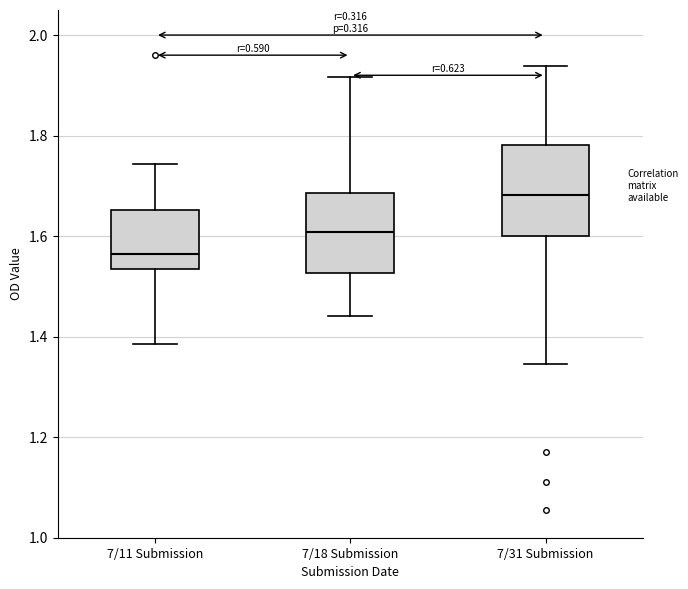

Which box's median line is the highest?

7/31 Submission